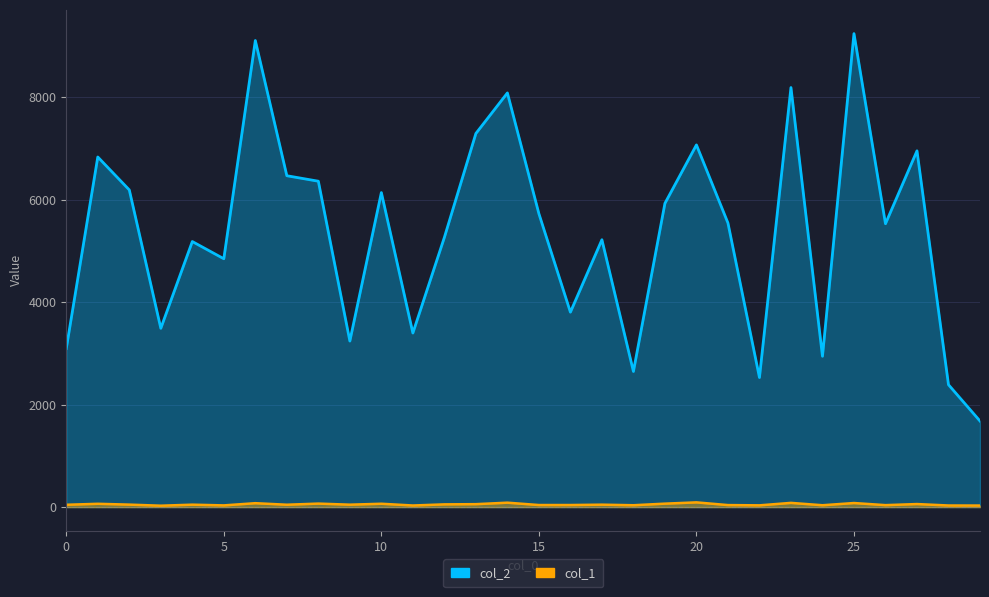

Where is the first local minimum for col_2?

3